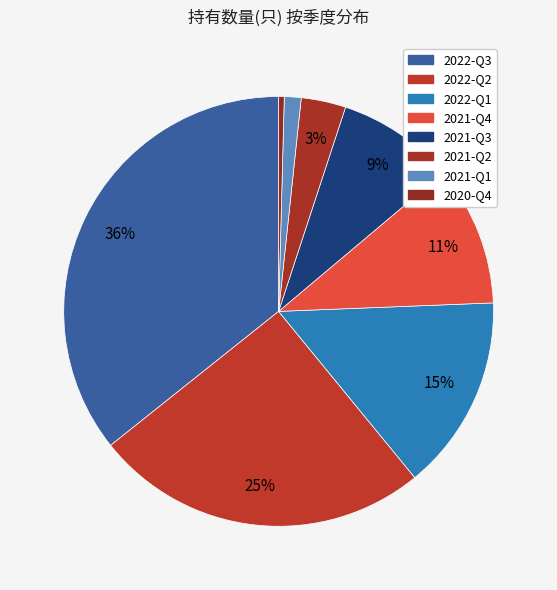

Which category has the biggest portion of the pie?

2022-Q3